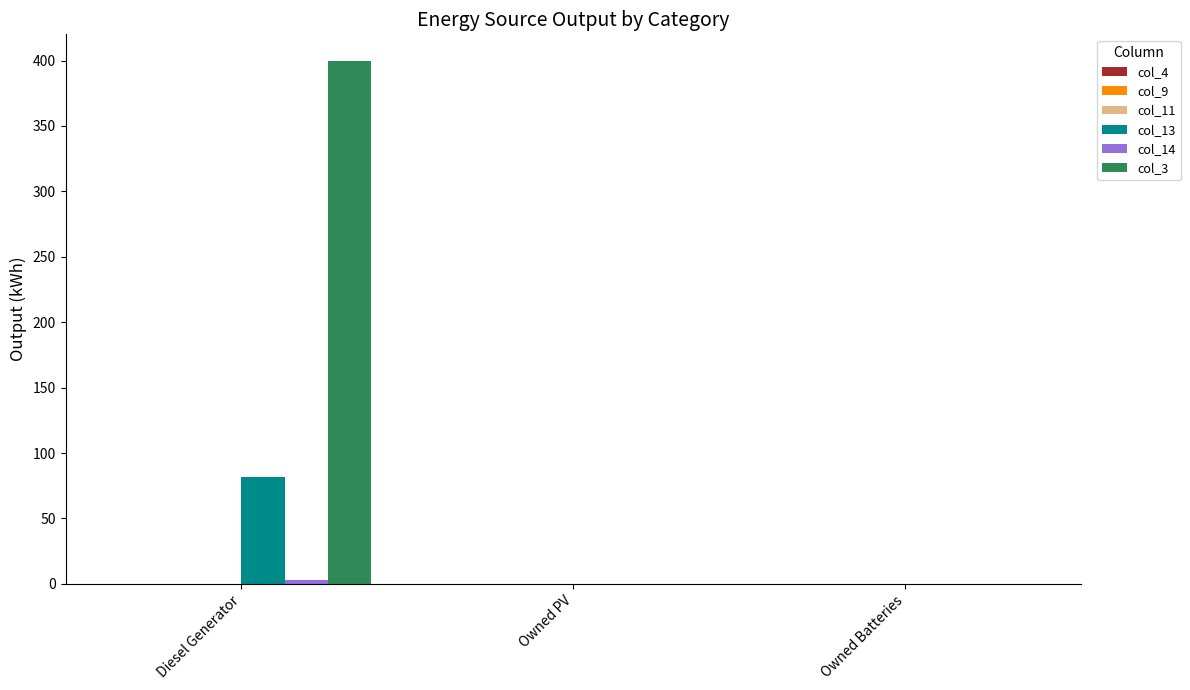

At which category is the sum across all series the highest?

Diesel Generator